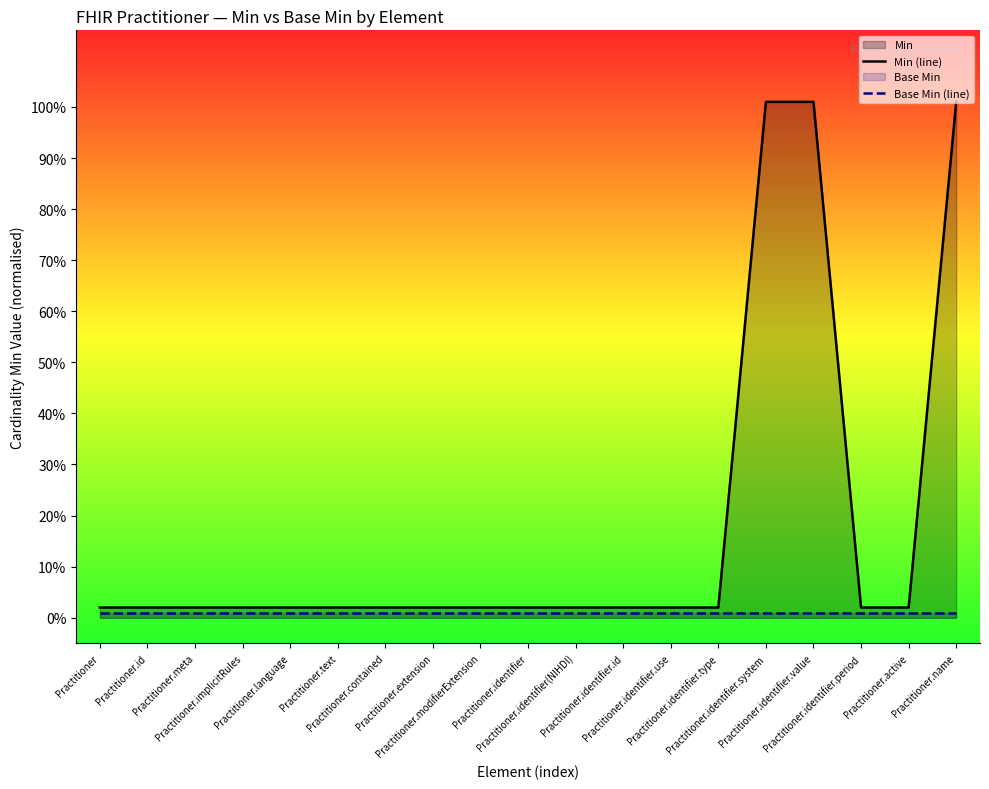

True or false: Min (line) has more than 1 points higher than both neighbors.

False